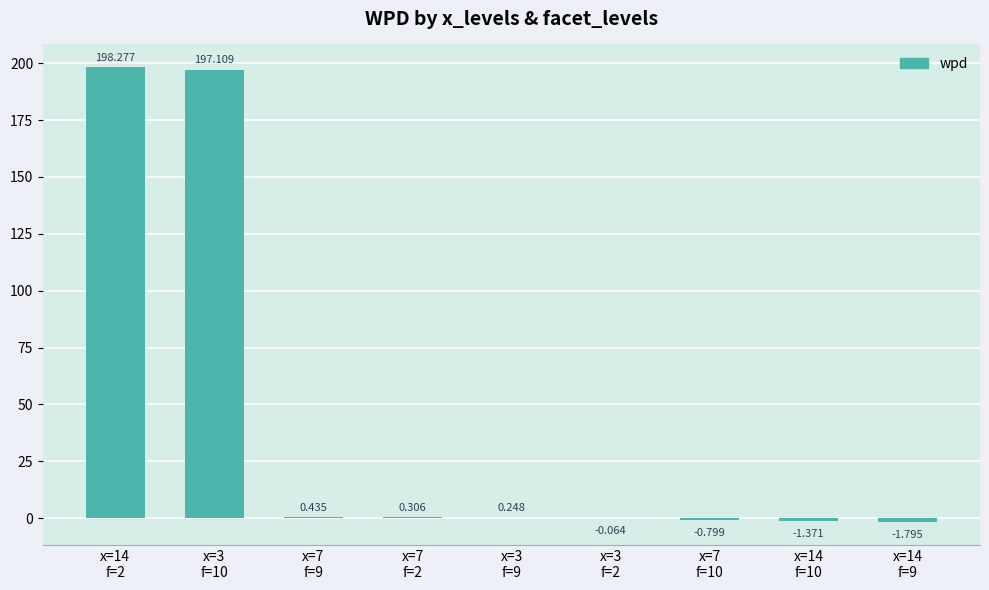

Are the bars horizontal?

No